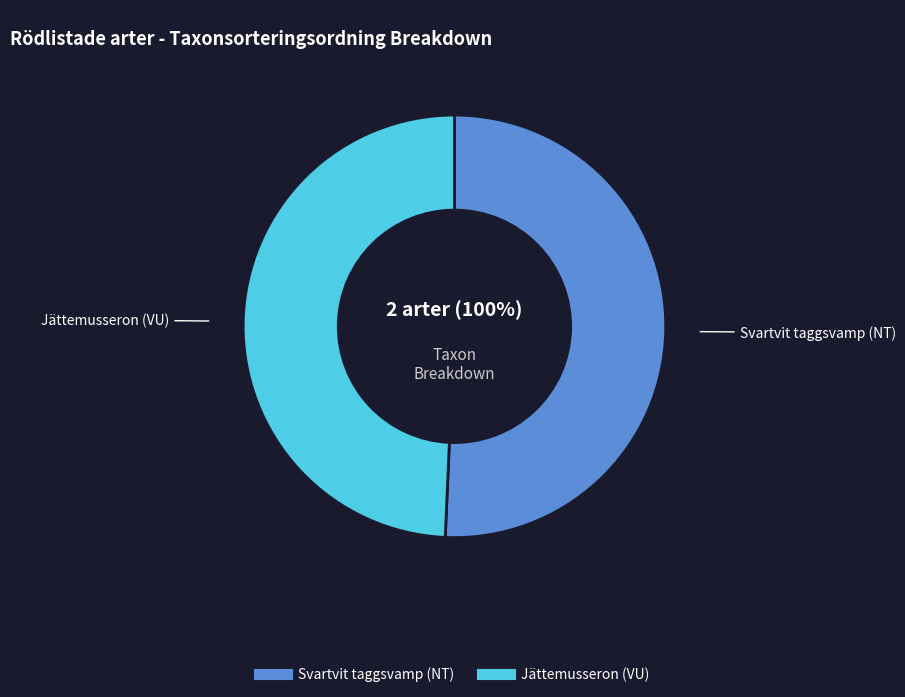

To the nearest percent, what portion does Jättemusseron (VU) represent?

49%